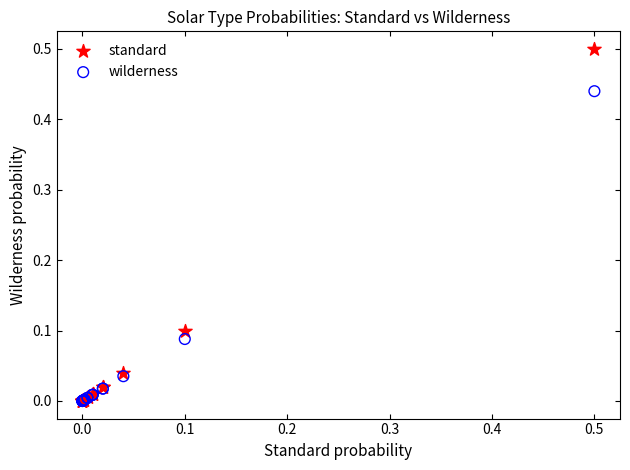

Which series has the widest spread of Y values?

standard